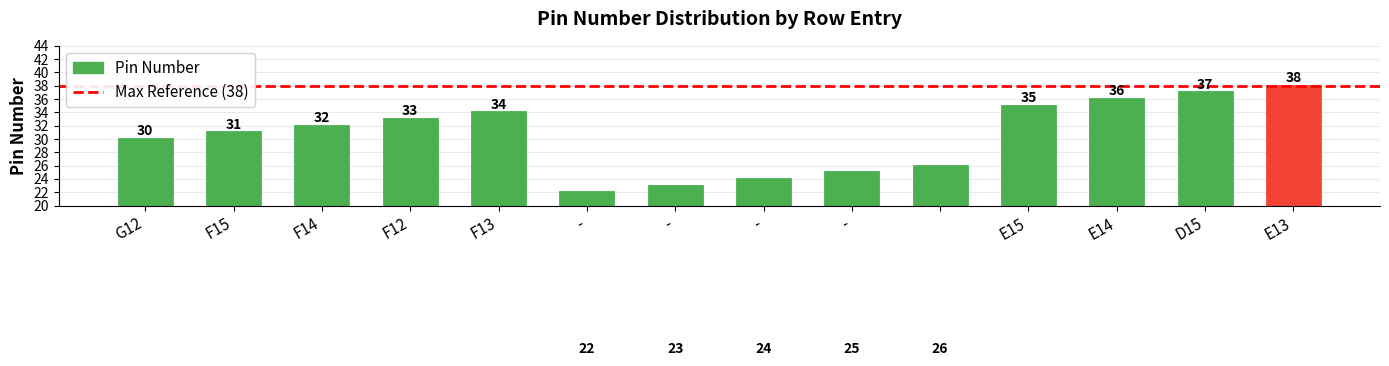

What is the difference between the maximum and minimum values?

16